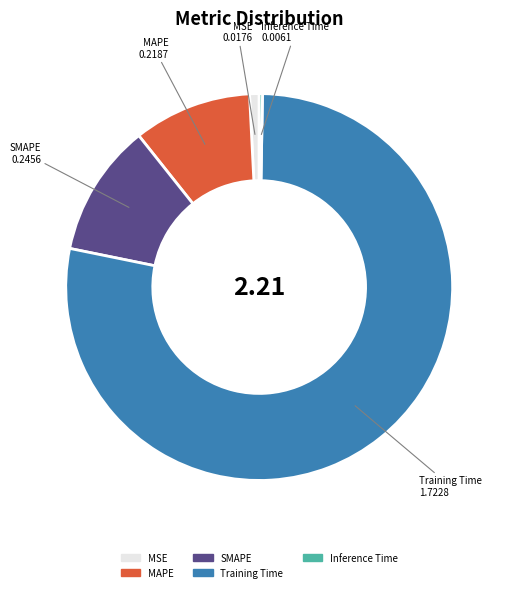

Do MSE and MAPE together represent more than half of the pie?

No